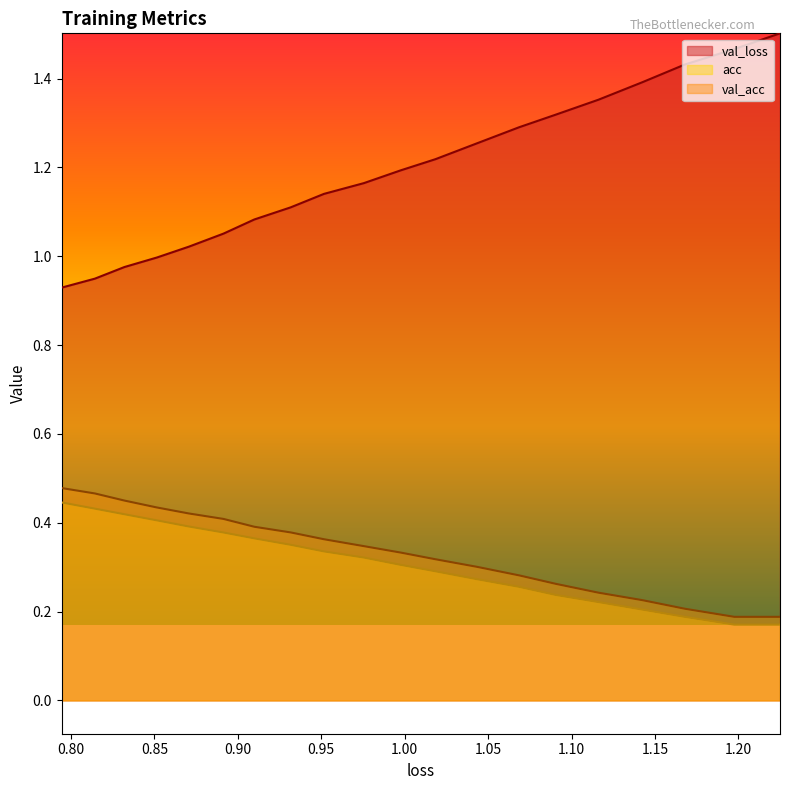

What is the minimum value for loss?

0.9